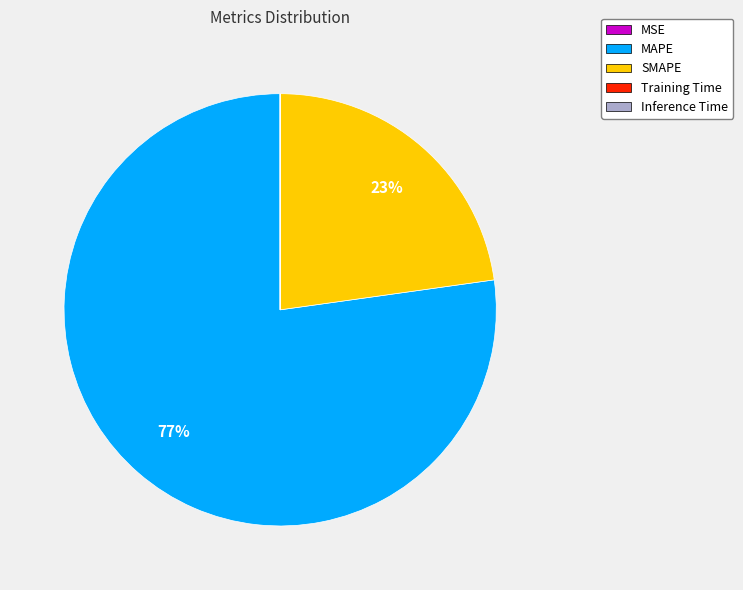

To the nearest percent, what is the difference between the largest and smallest slice percentages?

77%